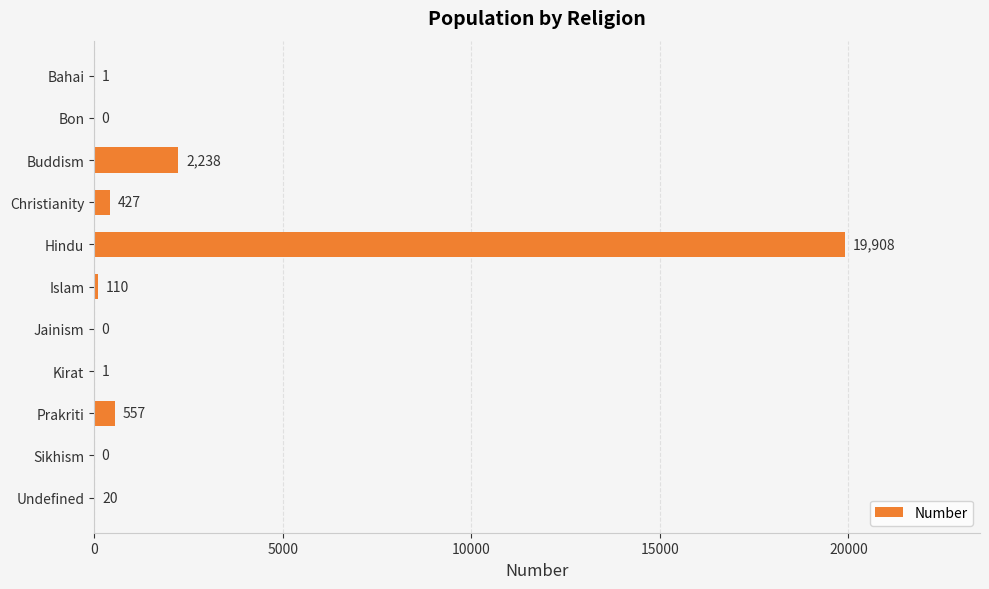

Reading top to bottom, list all the values displayed in this chart.

Bahai=1	Bon=0	Buddism=2238	Christianity=427	Hindu=19908	Islam=110	Jainism=0	Kirat=1	Prakriti=557	Sikhism=0	Undefined=20